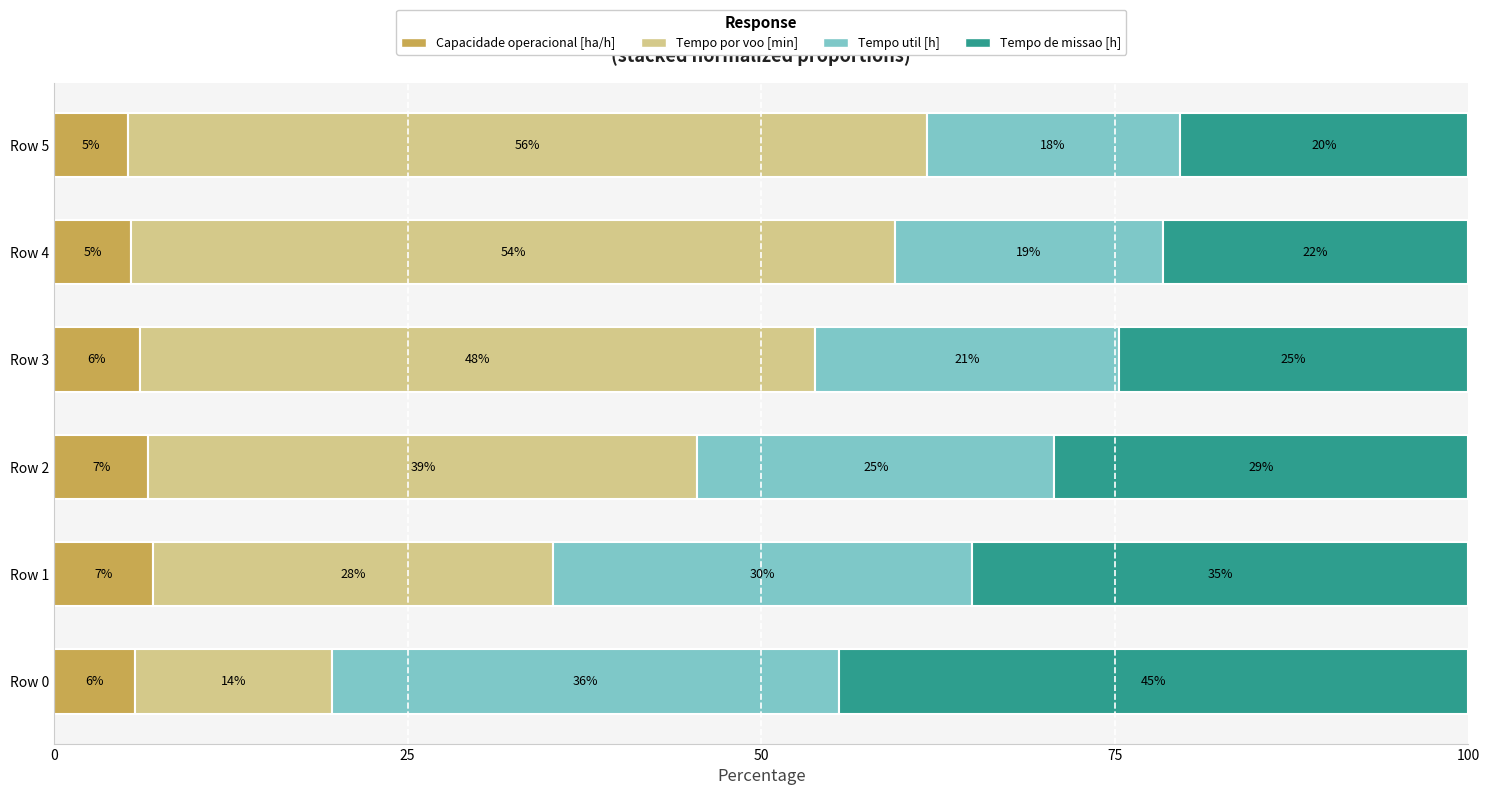

What are all the series names shown in the legend?

Capacidade operacional [ha/h], Tempo por voo [min], Tempo util [h], Tempo de missao [h]